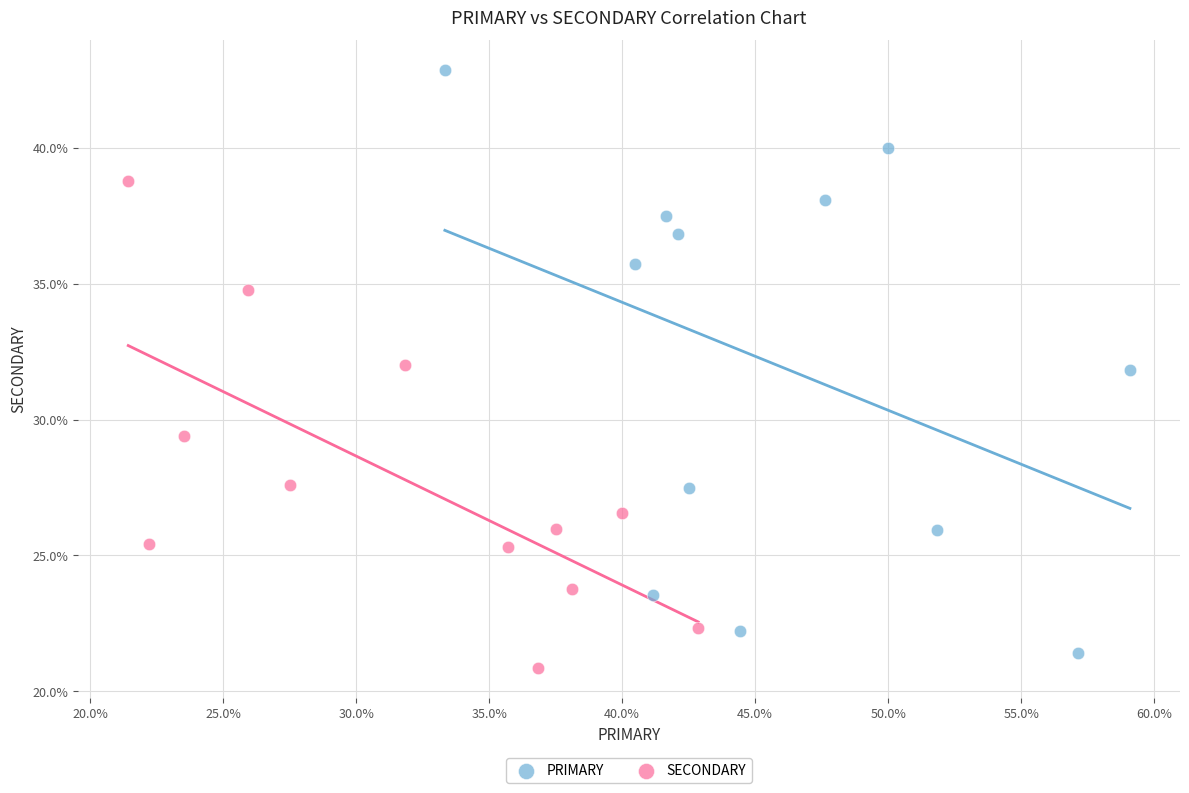

Which series has the widest spread of Y values?

PRIMARY